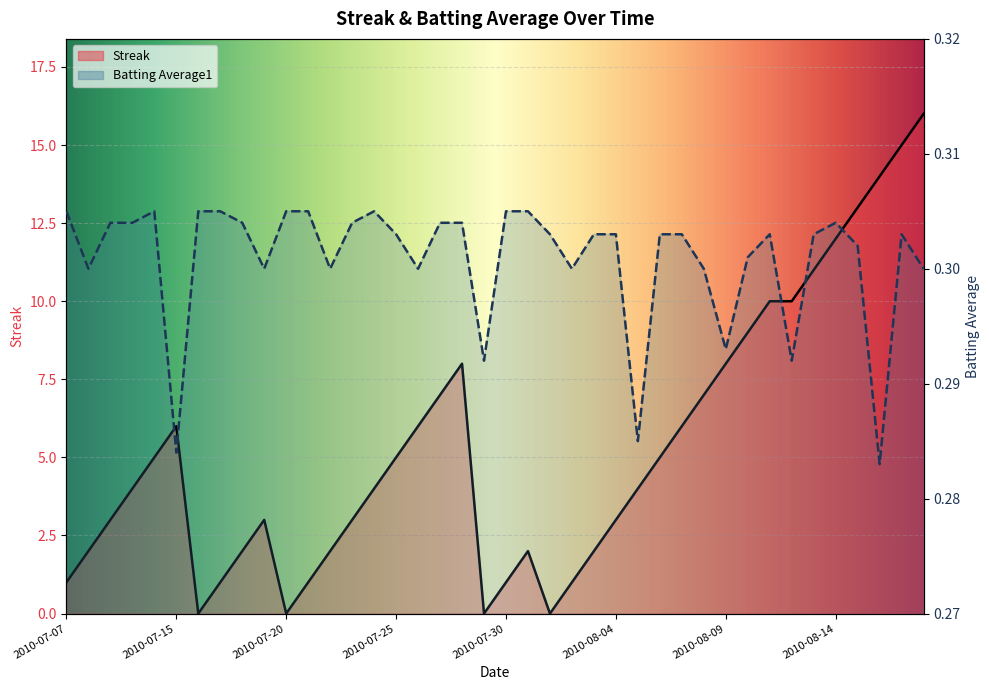

How many values in the Streak series exceed 4?

19